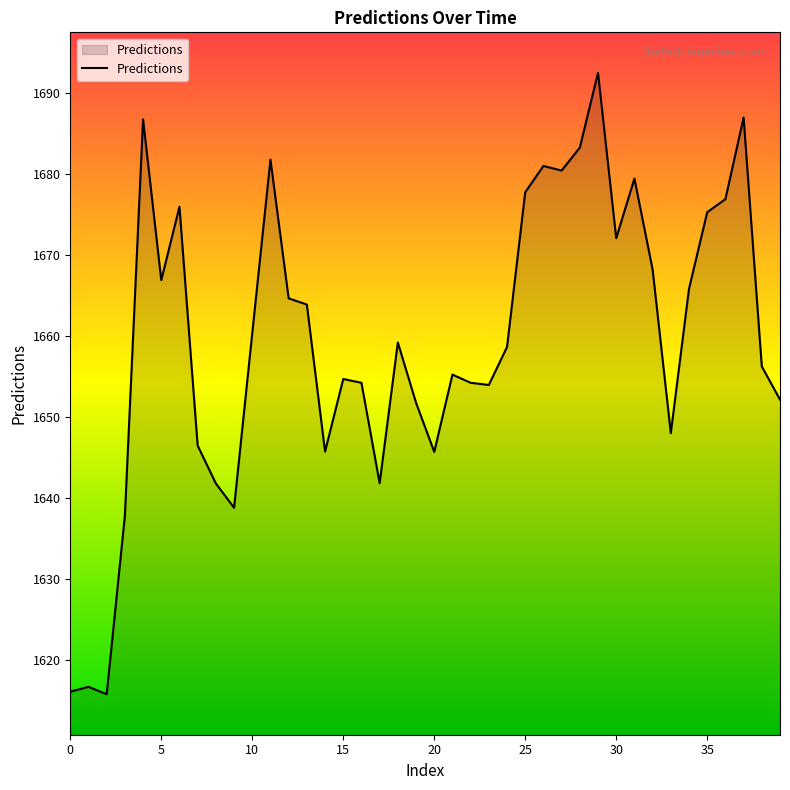

What is the maximum value shown in the chart?

1692.5